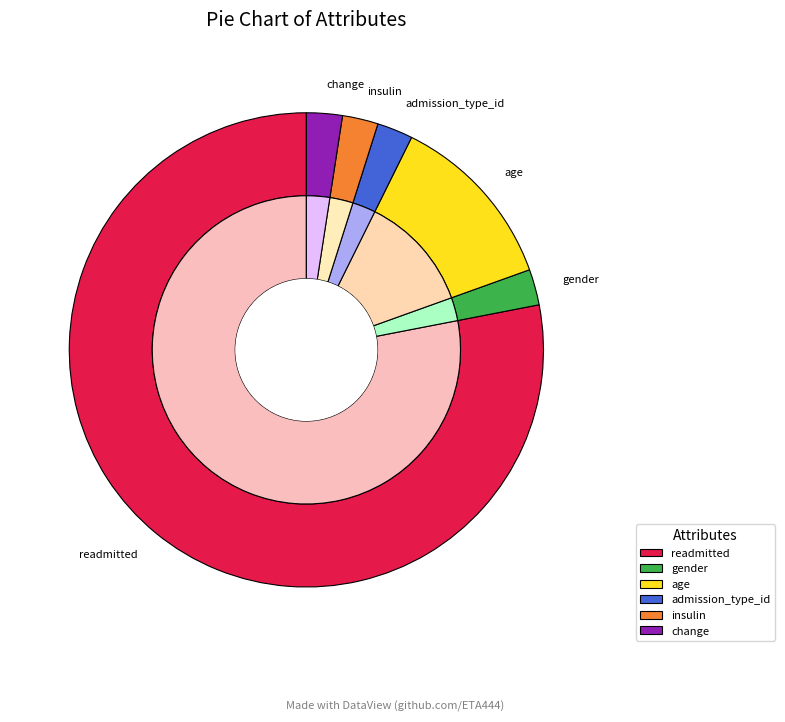

Is it true that admission_type_id is 2% of the pie?

True